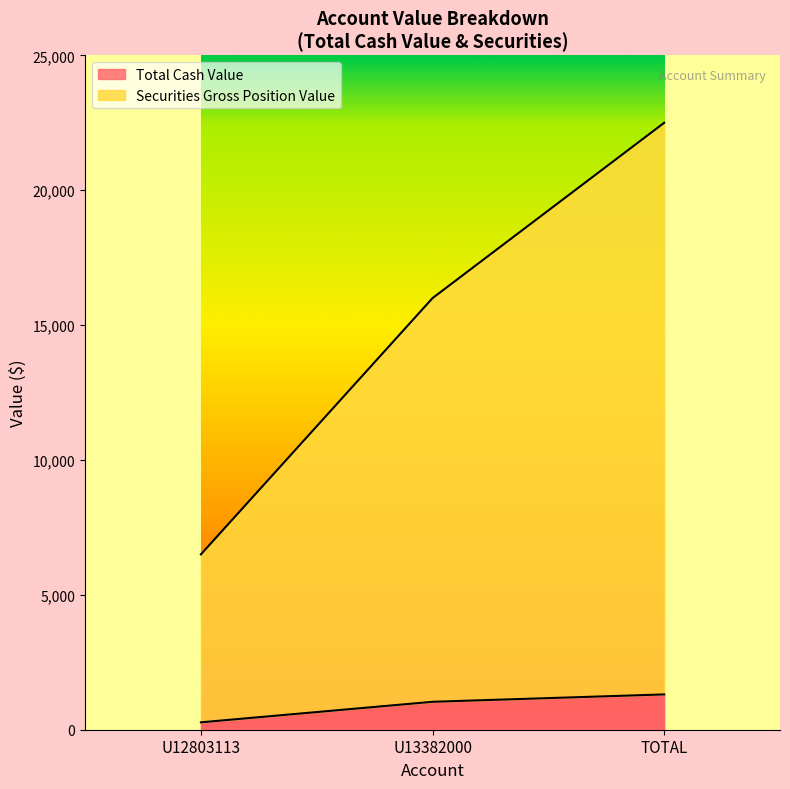

At U13382000, list the series in order from smallest to largest.

Total Cash Value, Securities Gross Position Value